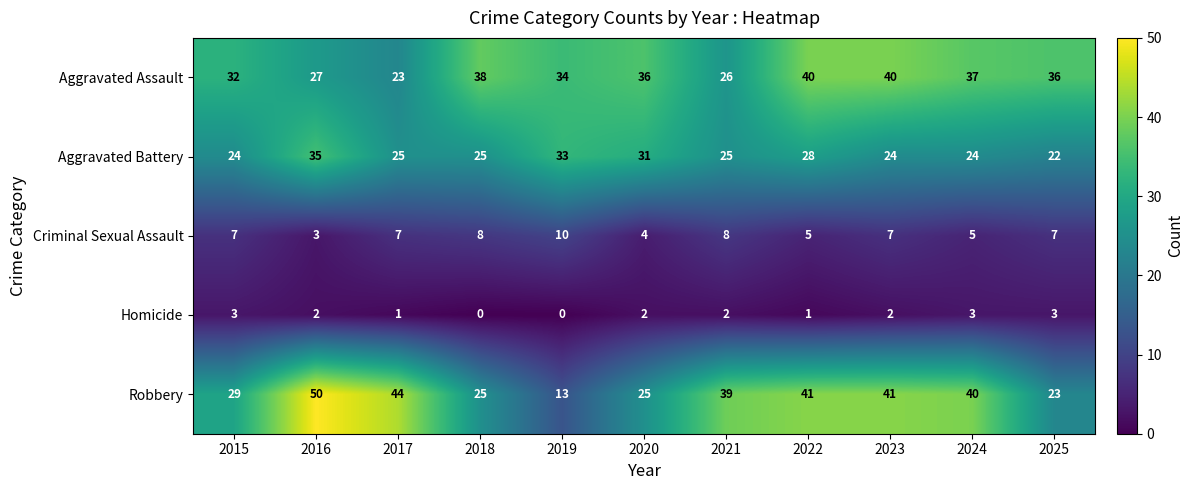

At which label does Robbery first exceed 39?

2016